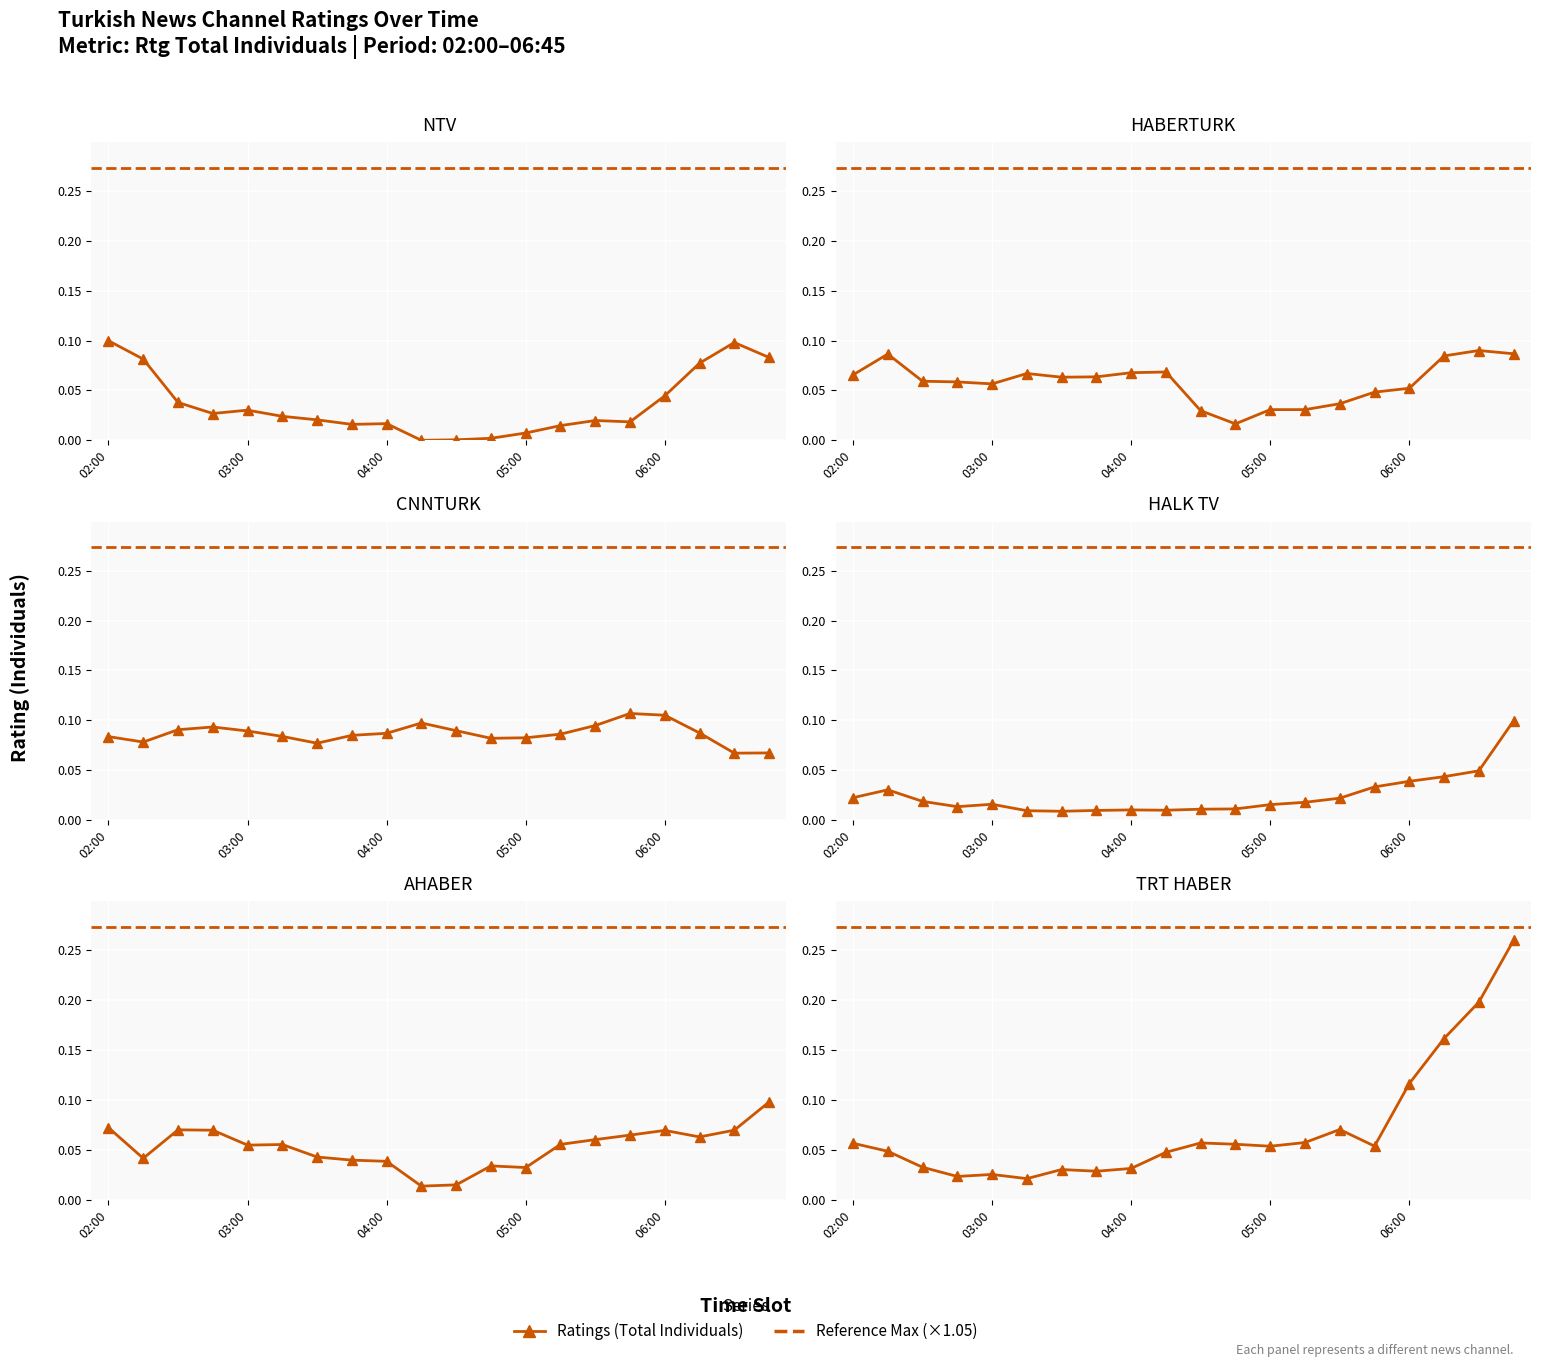

What is the greatest value displayed?

0.3